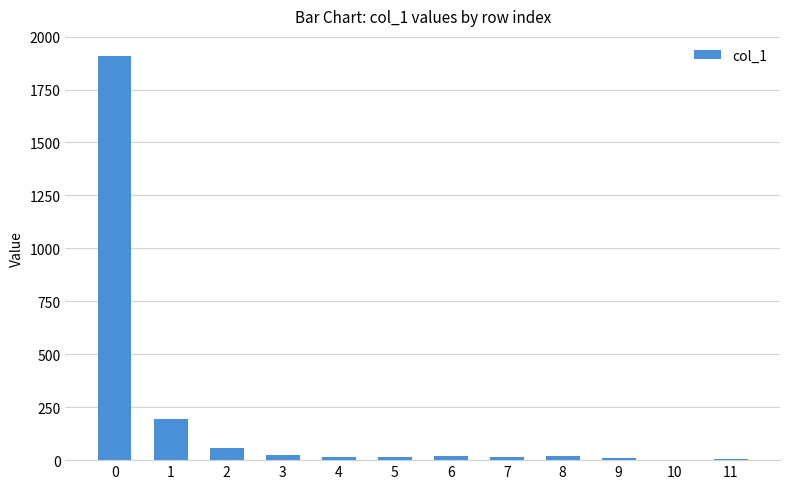

Count the number of categories in the chart.

12